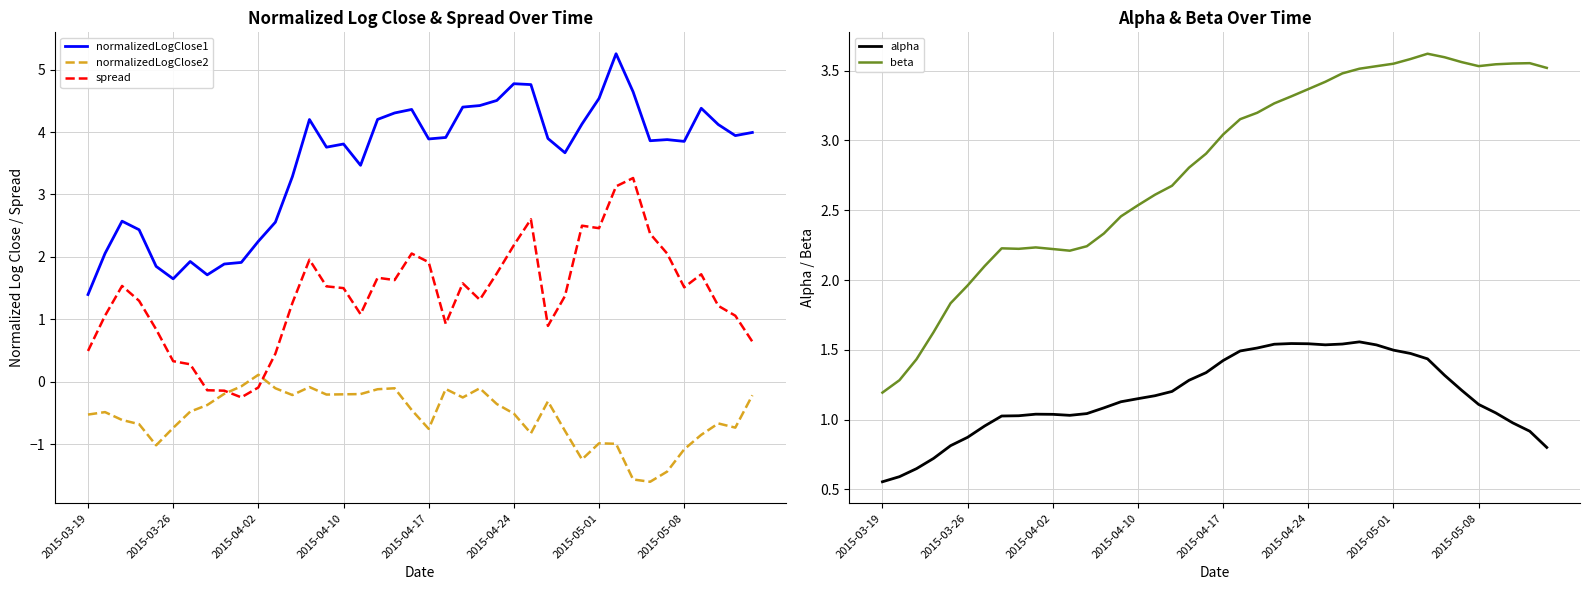

True or false: beta has a value of 3.6 at 34.

True